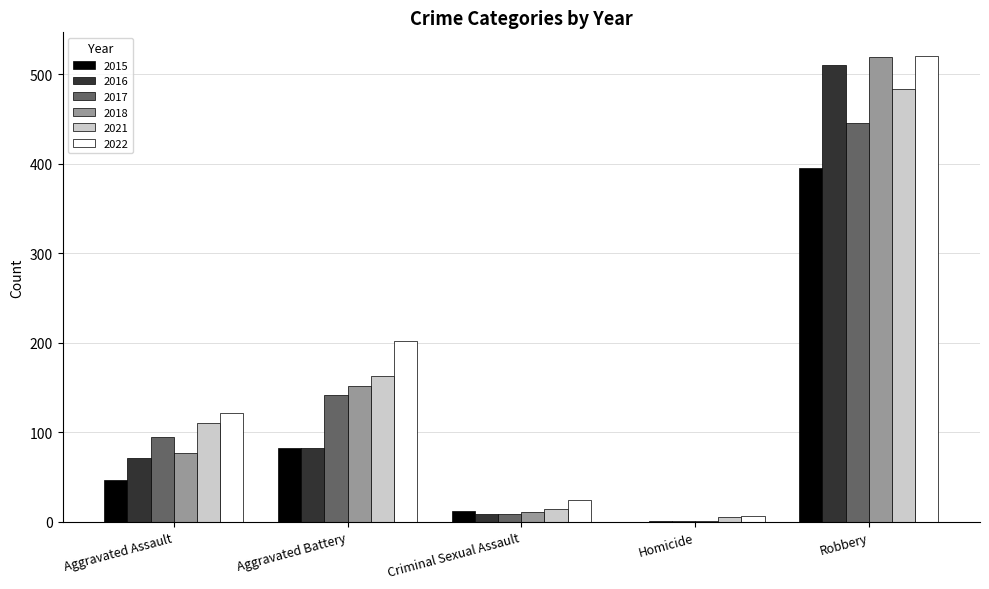

The value of 2022 at Aggravated Battery is 202. True or false?

True